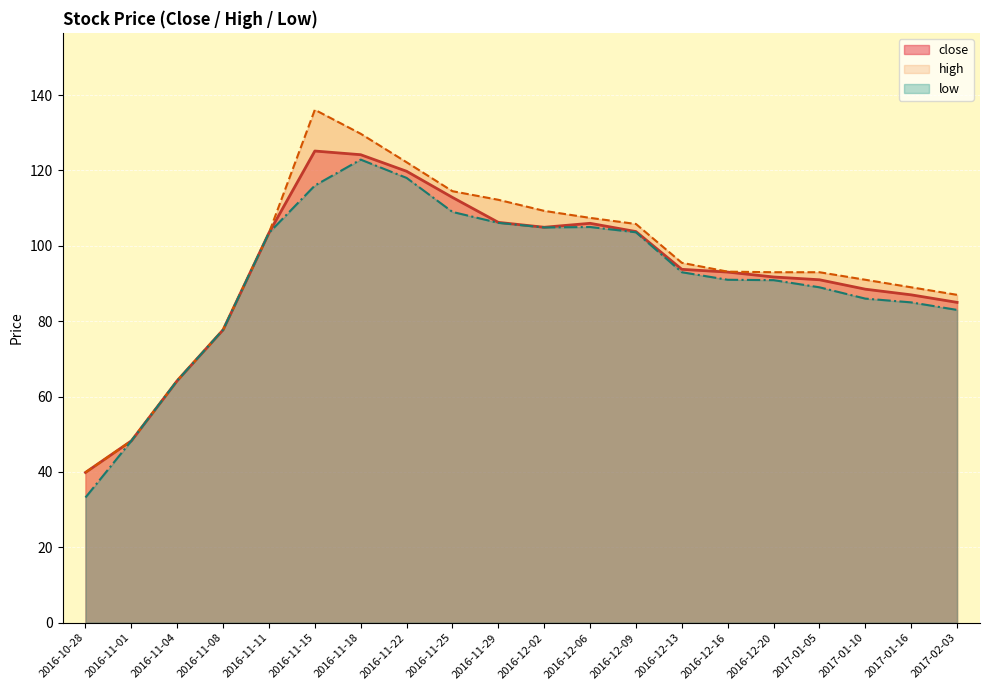

At which category does close reach its first local peak?

2016-11-15